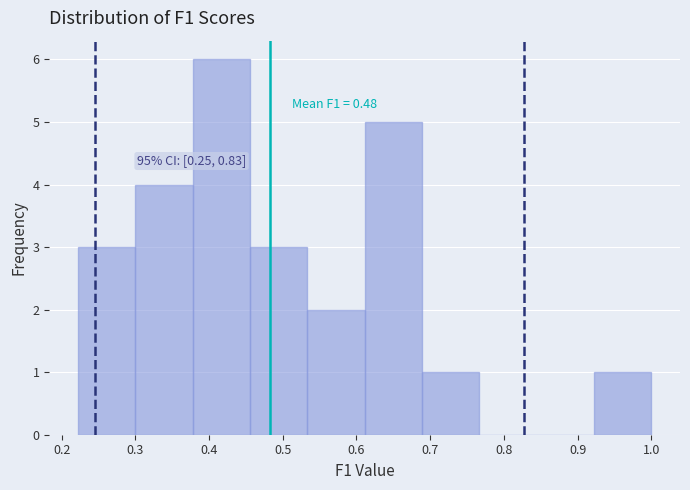

Over which range of the x-axis is the bar tallest?

0.38 to 0.46